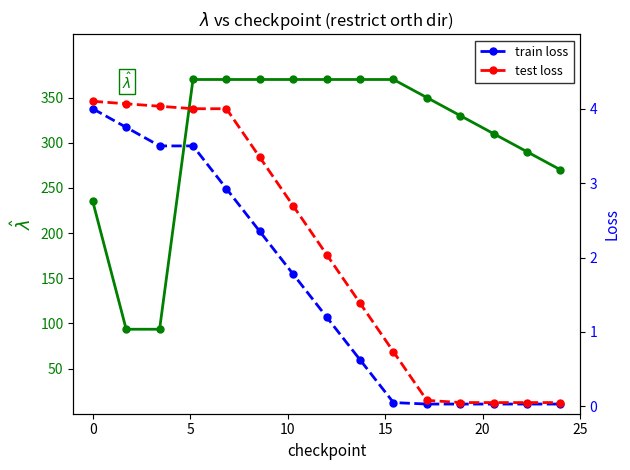

Which series has the widest spread of values?

$\hat{\lambda}$